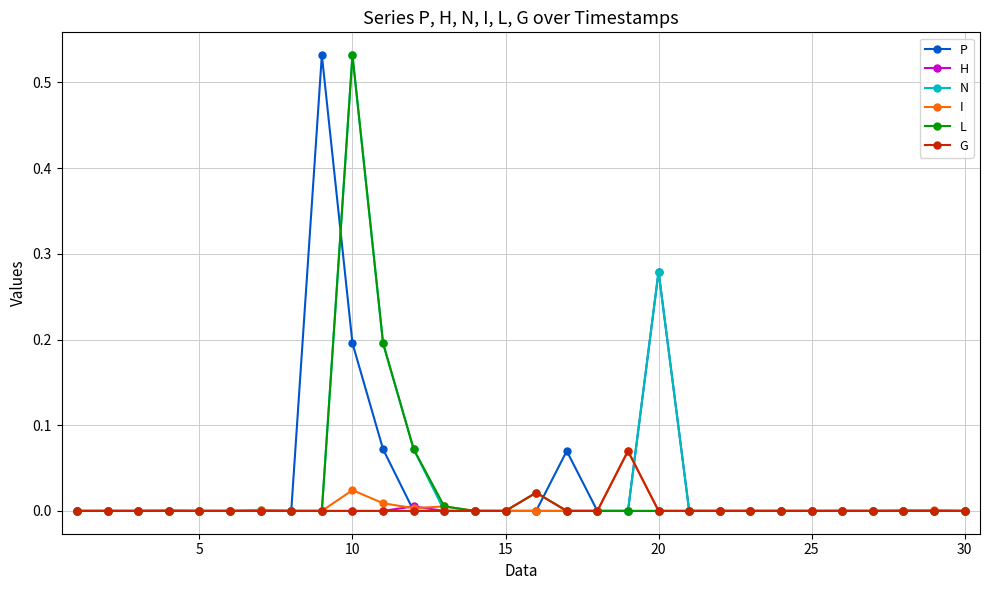

True or false: H has more than 0 interior local peaks.

True